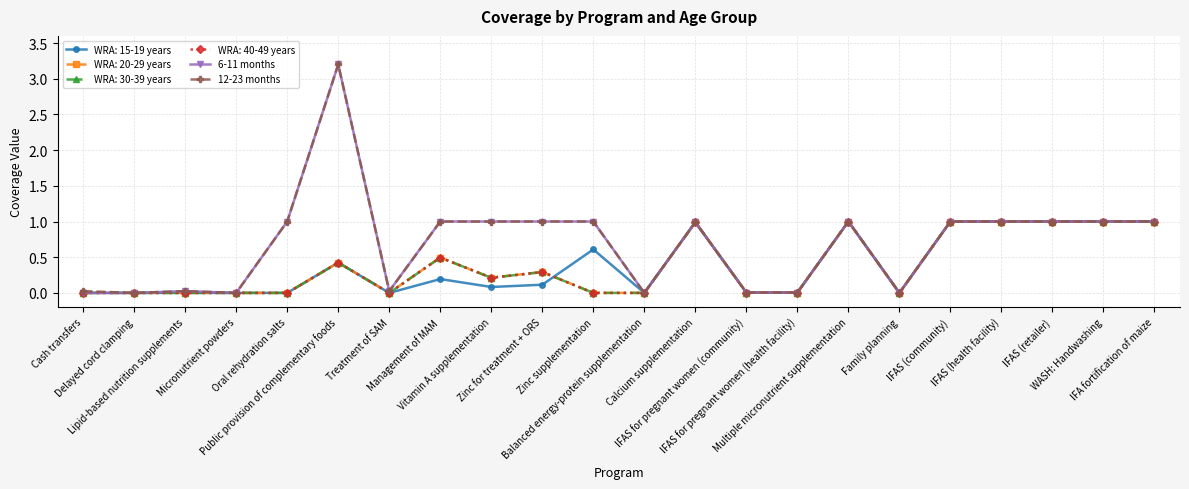

The value of 6-11 months at Family planning is 0.0. True or false?

True